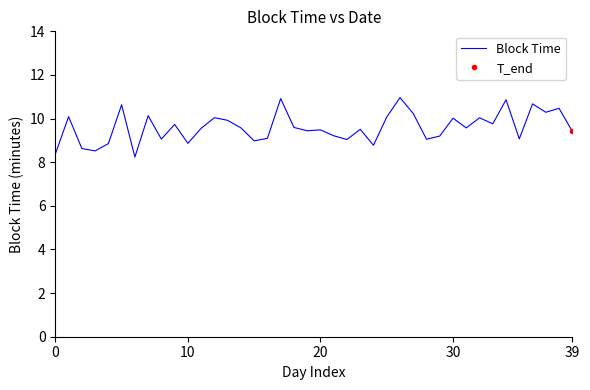

Between 5 and 31, which is larger?

5